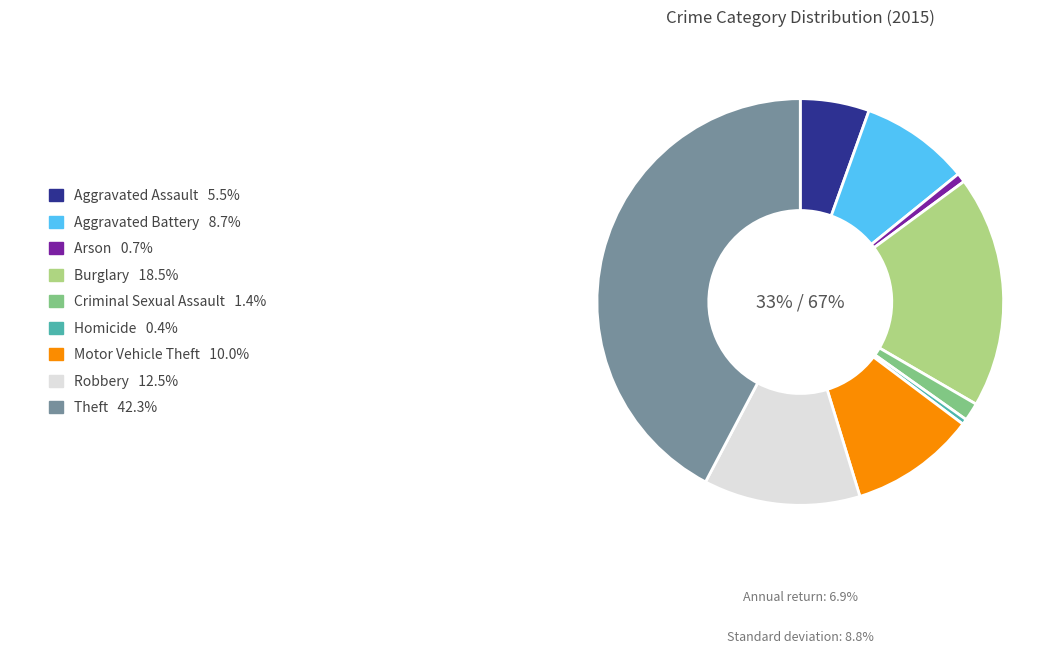

To the nearest percent, what is the difference between the Criminal Sexual Assault and Arson slice percentages?

1%